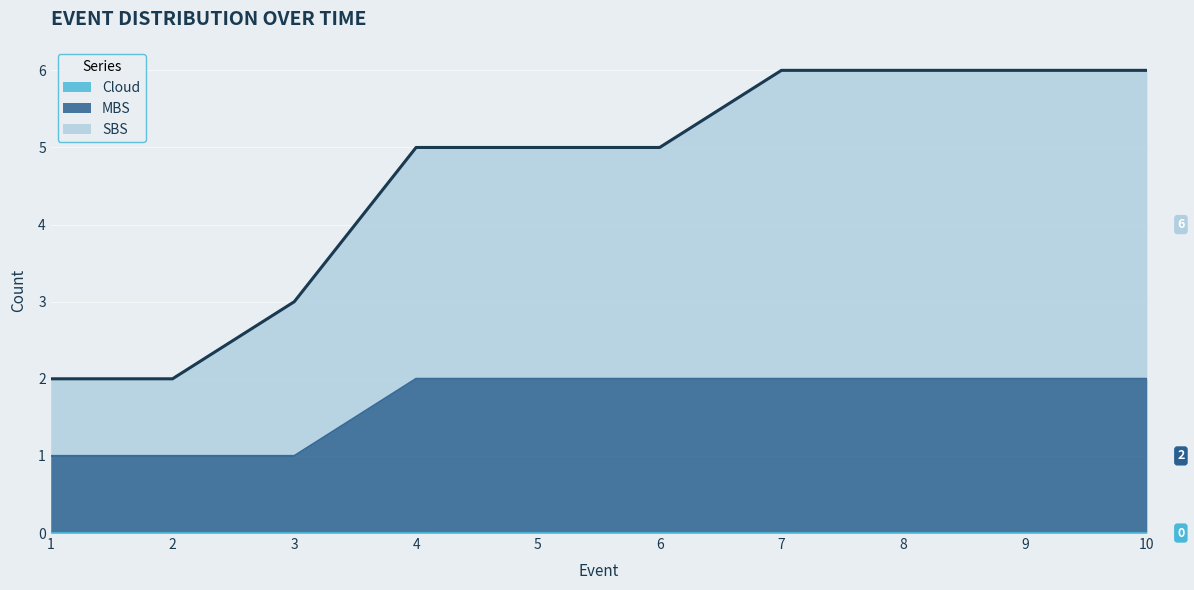

How many lines are shown in the chart?

3